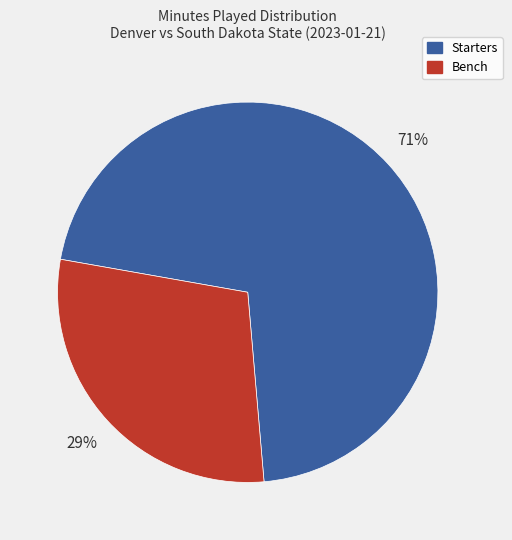

Is there any slice that represents more than half of the pie?

Yes